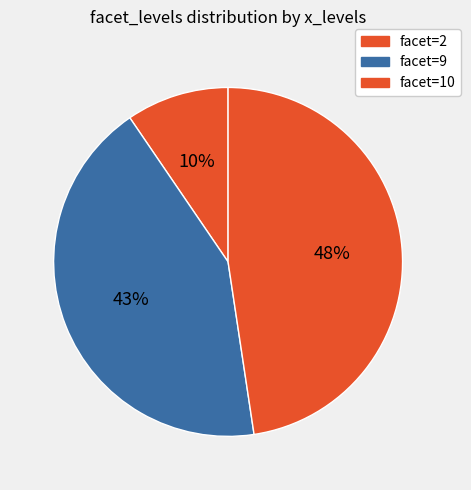

How many segments does this pie chart have?

3